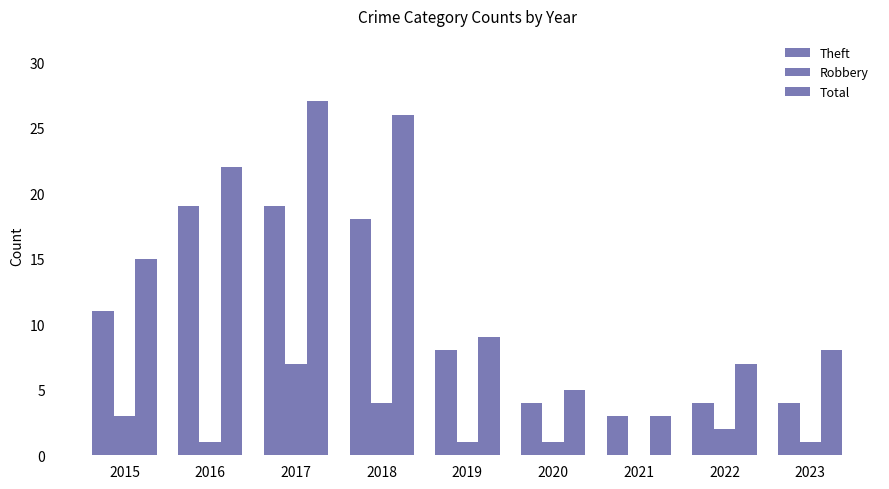

Are the bars grouped side by side (vs. stacked)?

Yes